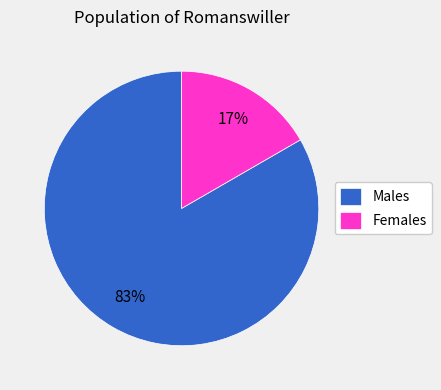

To the nearest percent, what percentage of the pie is Males?

83%